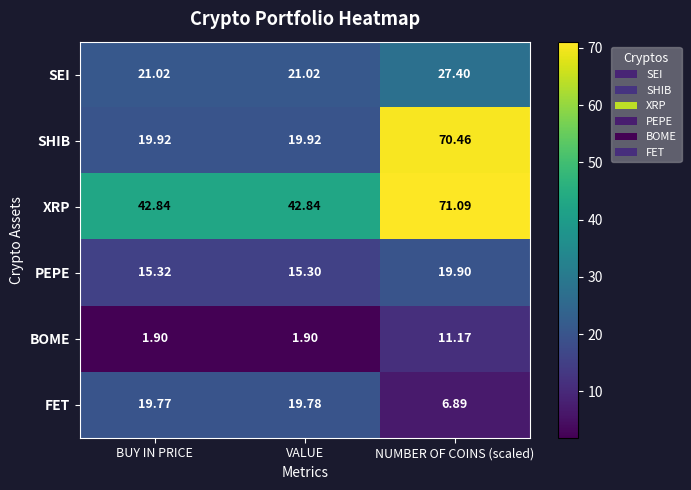

List the labels in order of FET value, largest first.

VALUE, BUY IN PRICE, NUMBER OF COINS (scaled)